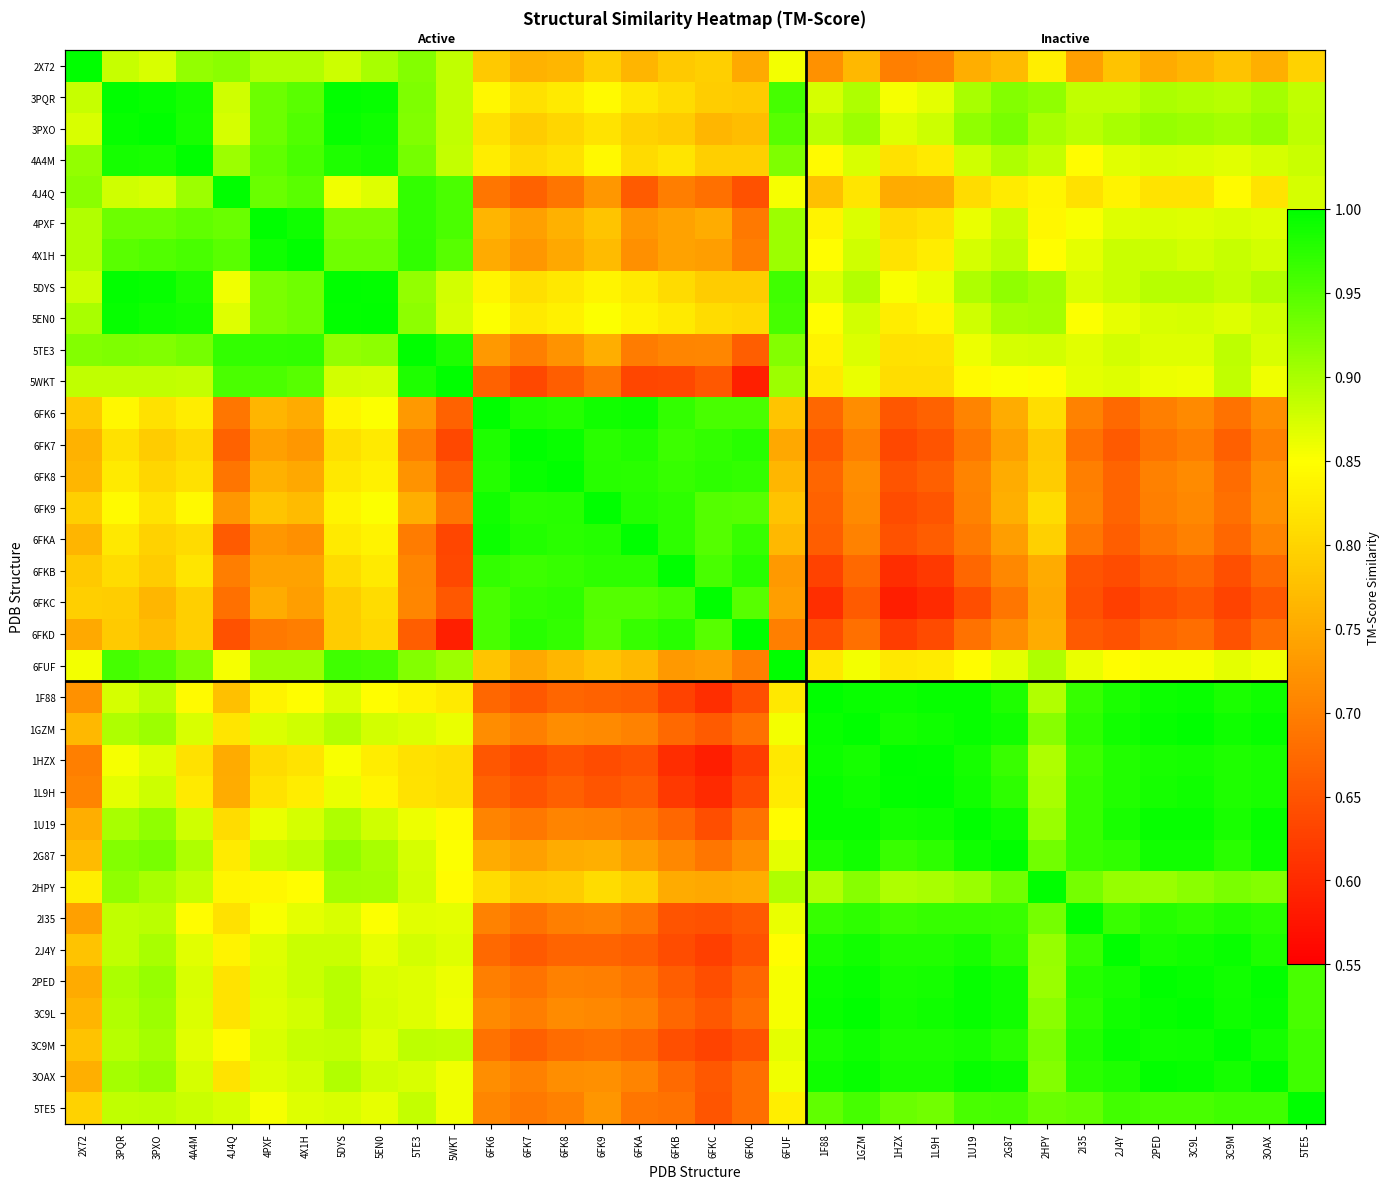

What is the spread (max minus min) of values at 4PXF?

0.3